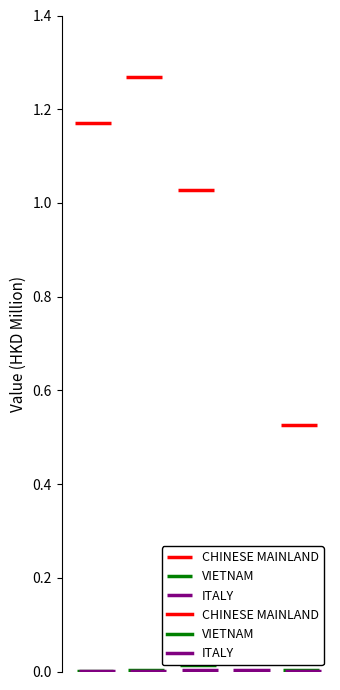

Which series has the largest total across all categories?

CHINESE MAINLAND